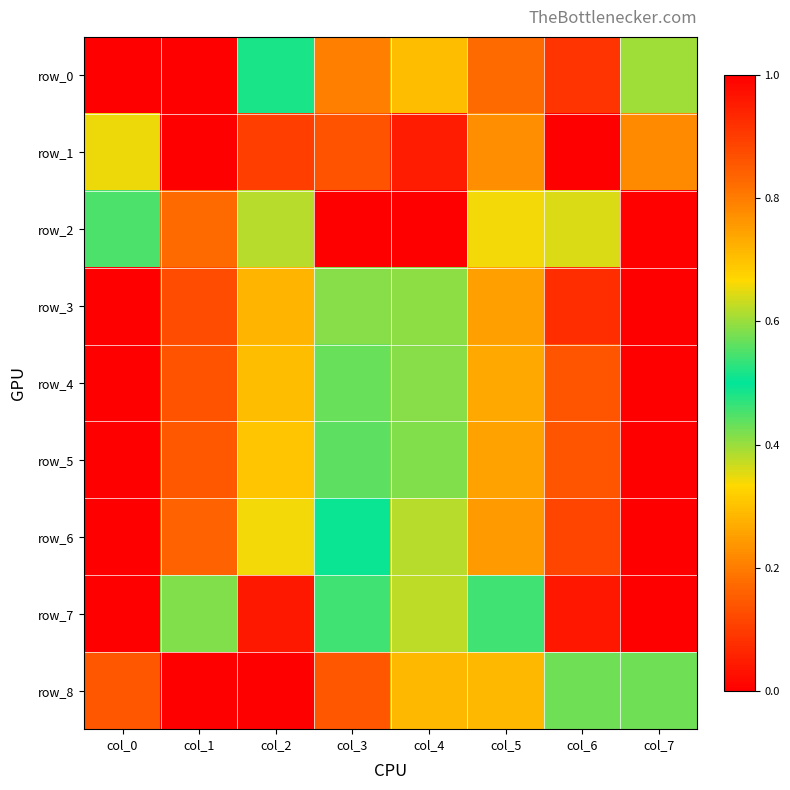

Is it true that row_5 equals 0.7 at col_2?

True